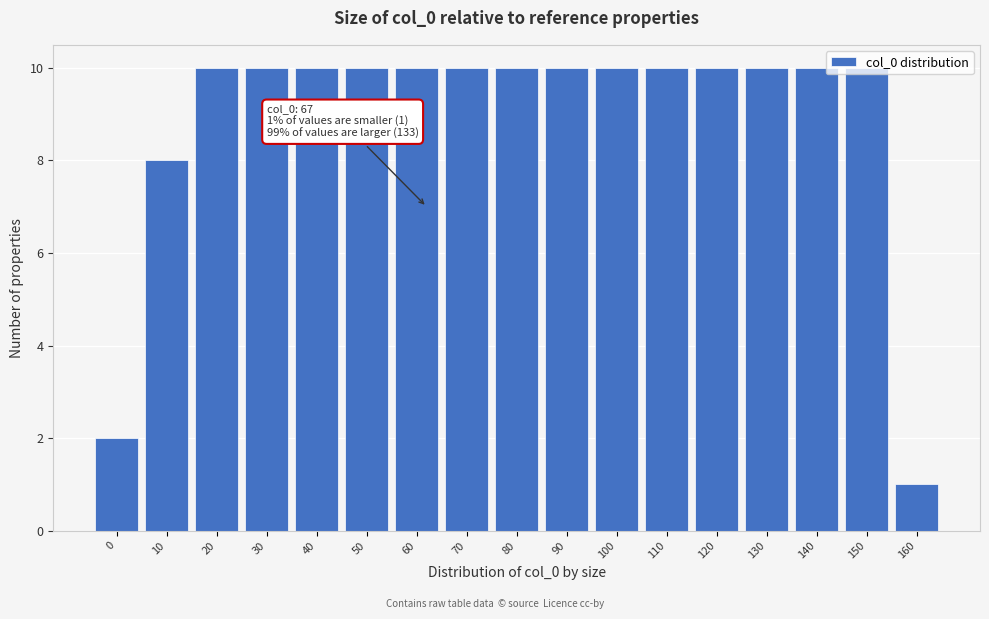

At which category does the chart reach its minimum across all series?

160